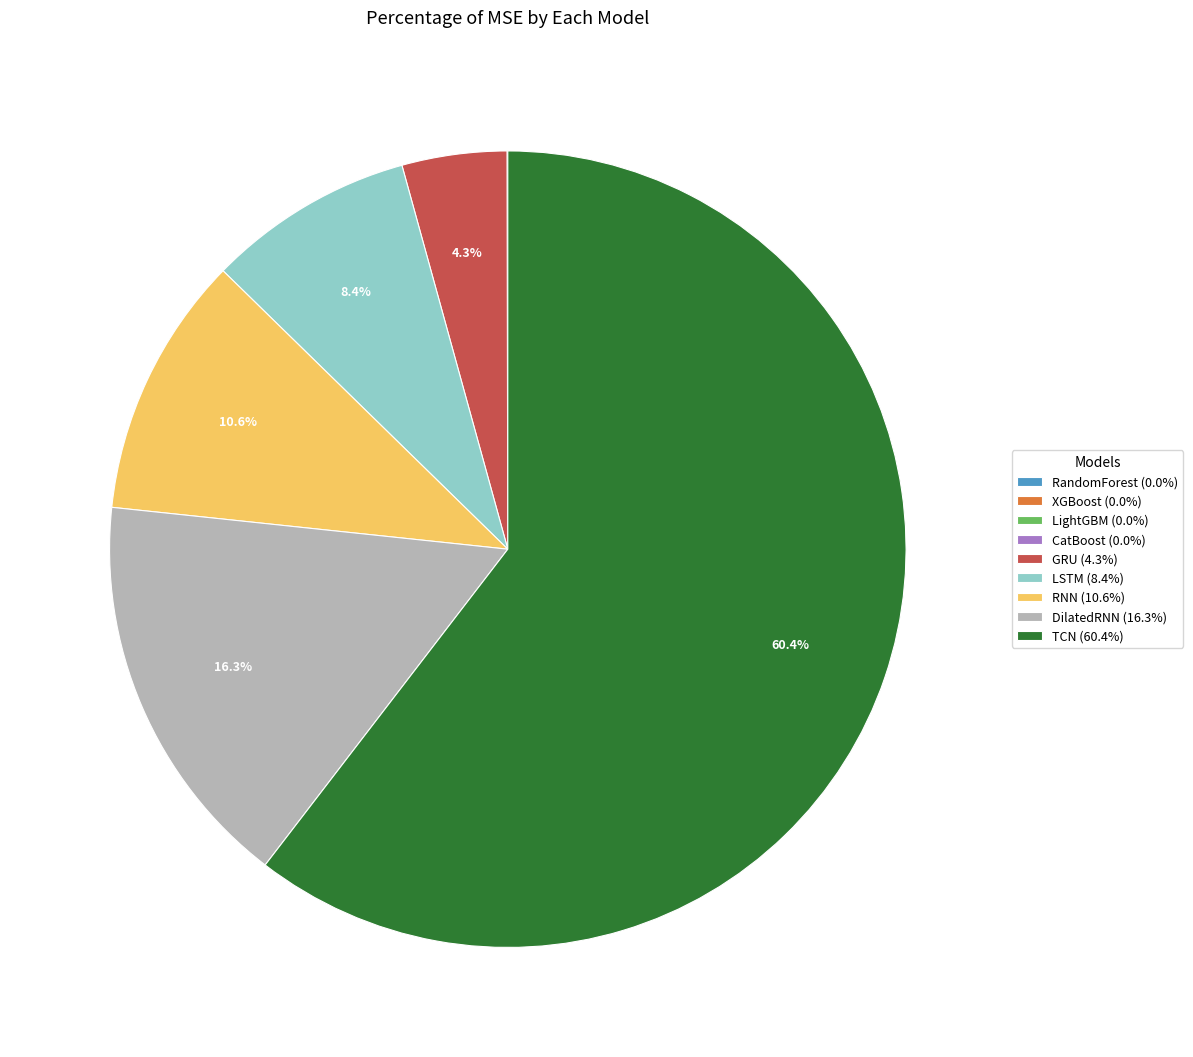

To the nearest percent, what is the average slice percentage?

11%